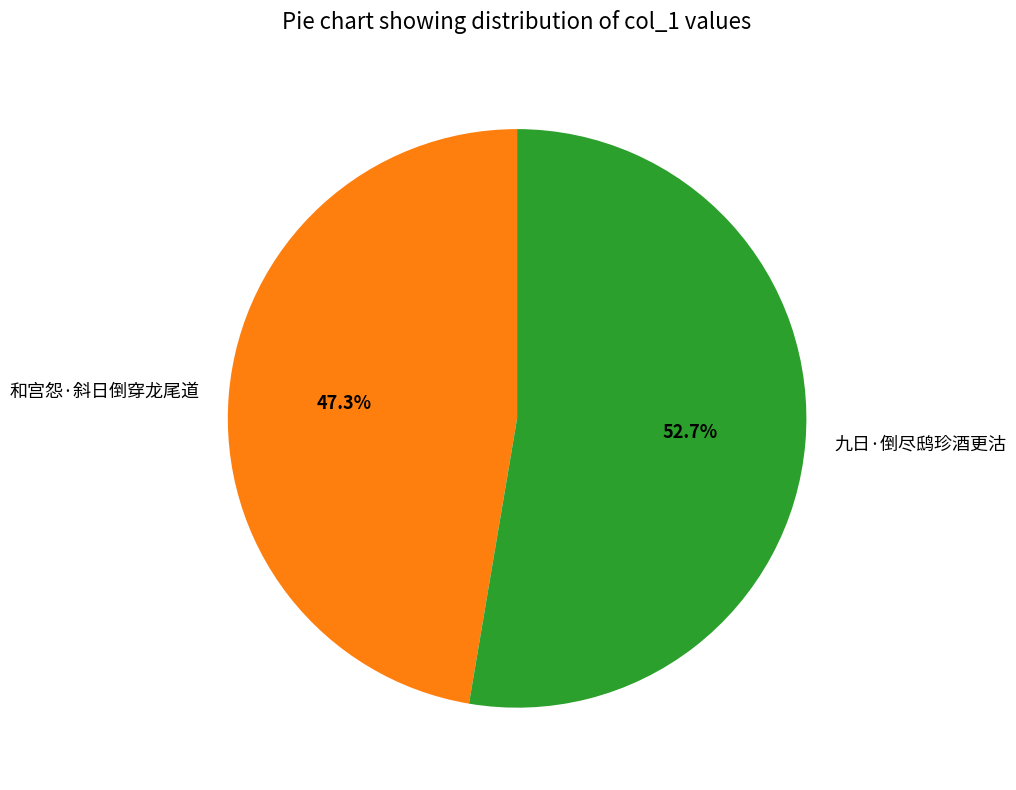

What percentage is NOT represented by 和宫怨·斜日倒穿龙尾道?

52.7%